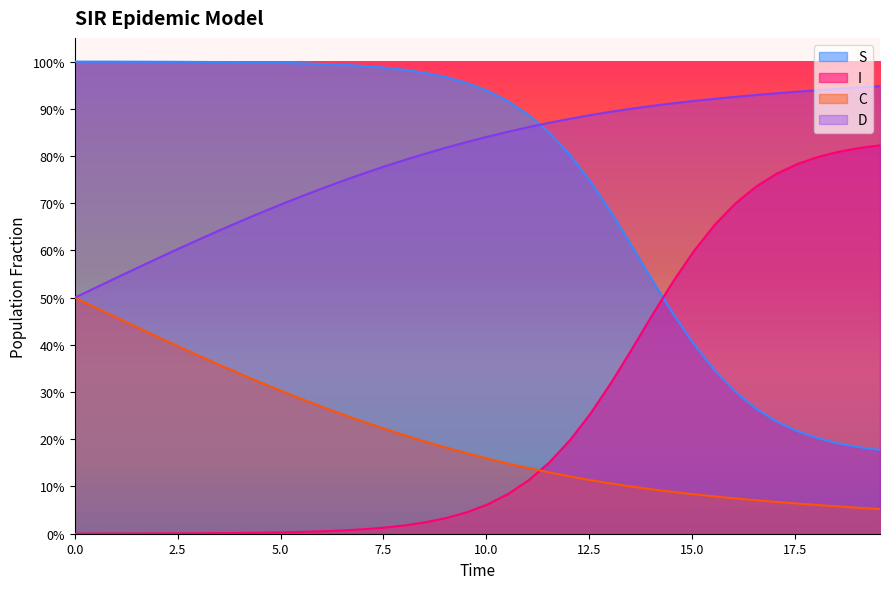

Which series has the largest total across all categories?

D